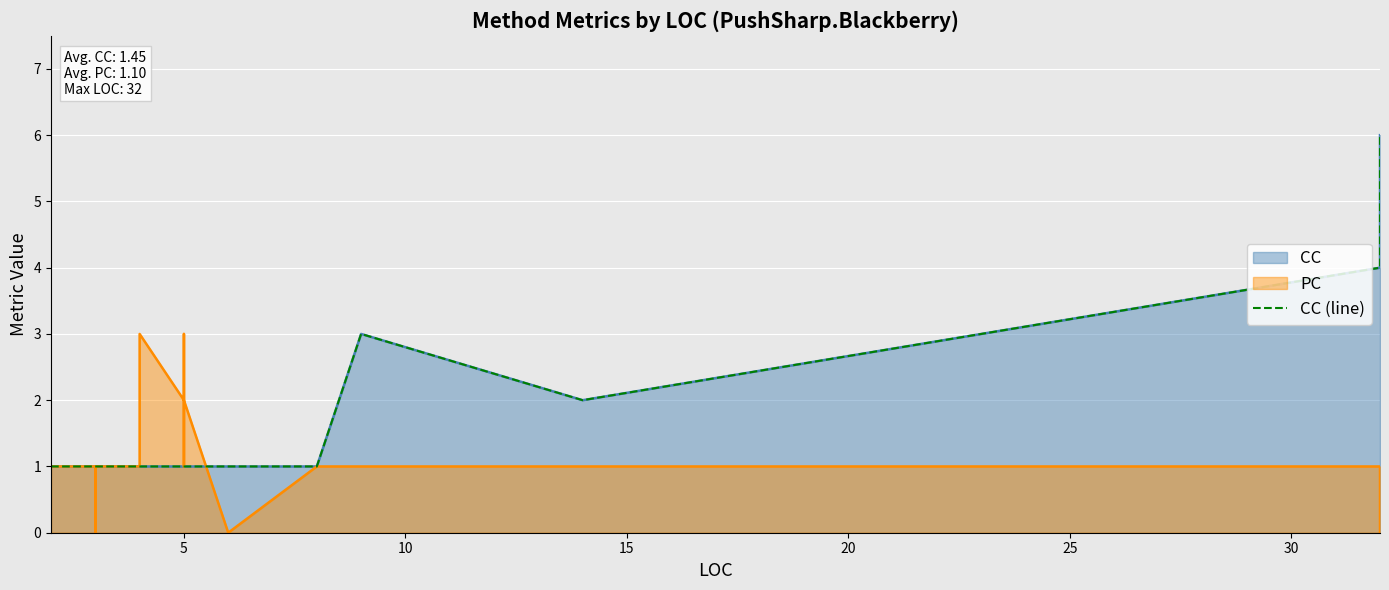

How many interior local peaks (higher than both neighbors) does the data have?

1